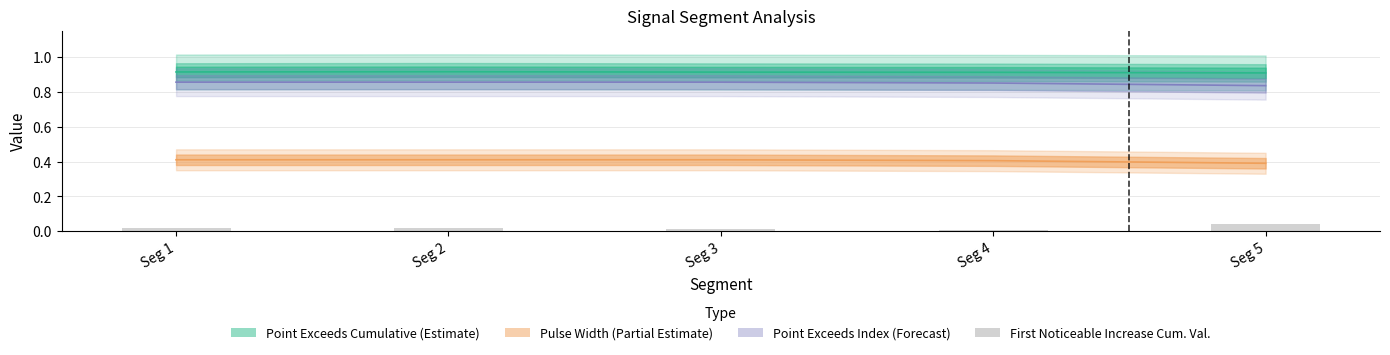

List the labels in order of value, smallest first.

Seg 4, Seg 3, Seg 2, Seg 1, Seg 5